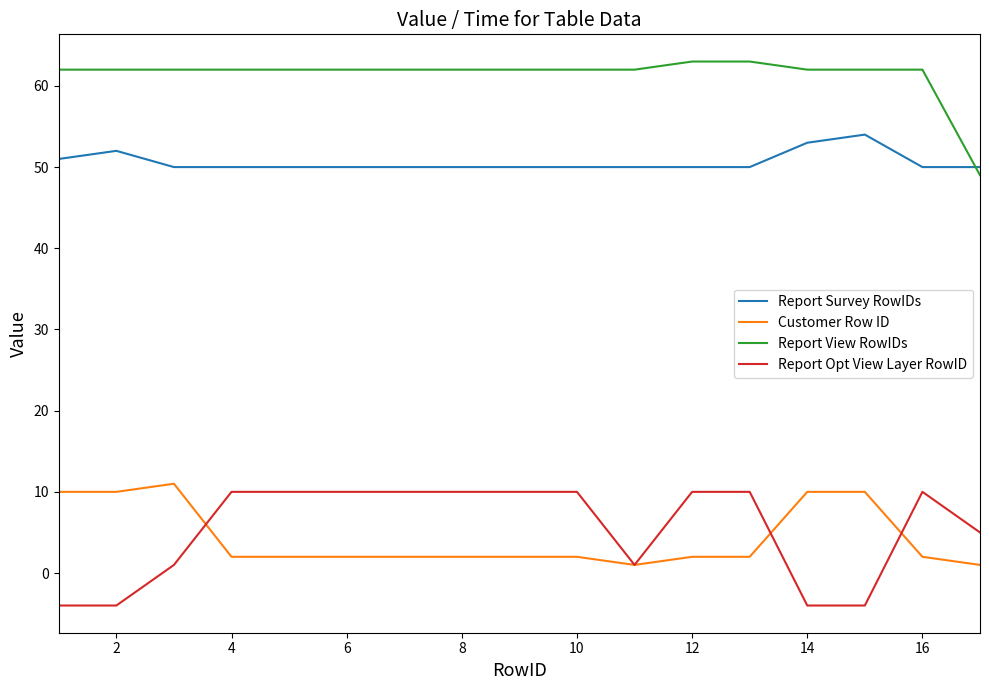

Reading left to right, what are all the values shown in this chart?

Report Survey RowIDs: 51	52	50	50	50	50	50	50	50	50	50	50	50	53	54	50	50
Customer Row ID: 10	10	11	2	2	2	2	2	2	2	1	2	2	10	10	2	1
Report View RowIDs: 62	62	62	62	62	62	62	62	62	62	62	63	63	62	62	62	49
Report Opt View Layer RowID: -4	-4	1	10	10	10	10	10	10	10	1	10	10	-4	-4	10	5